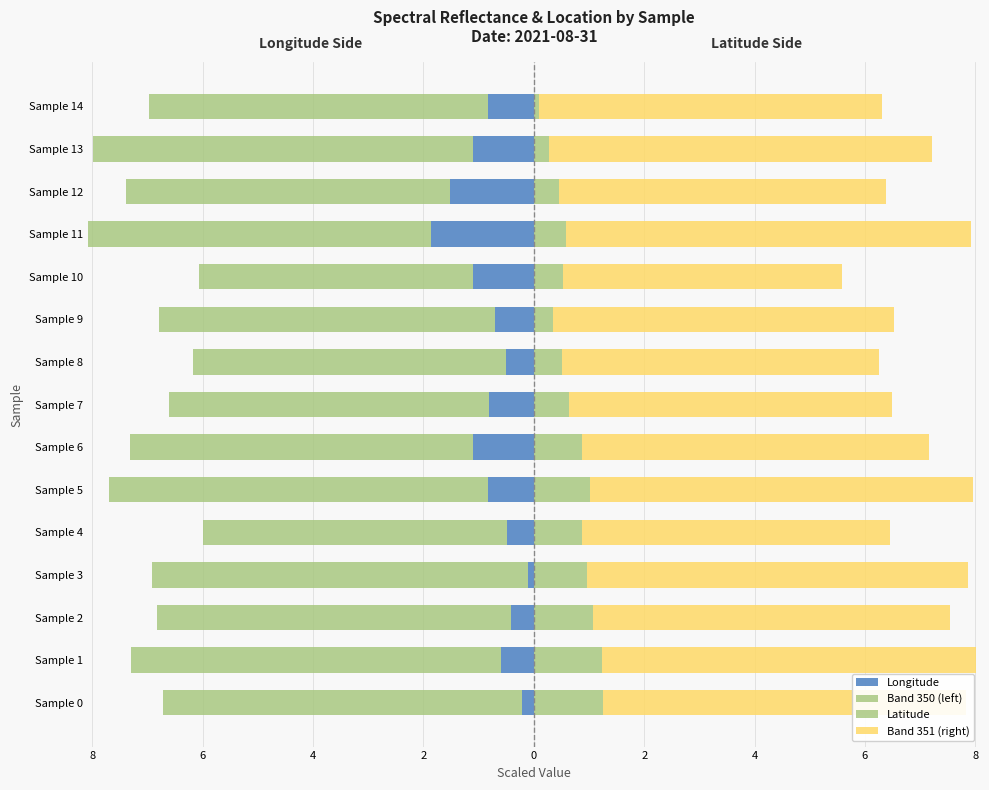

How many series are shown in this chart?

4